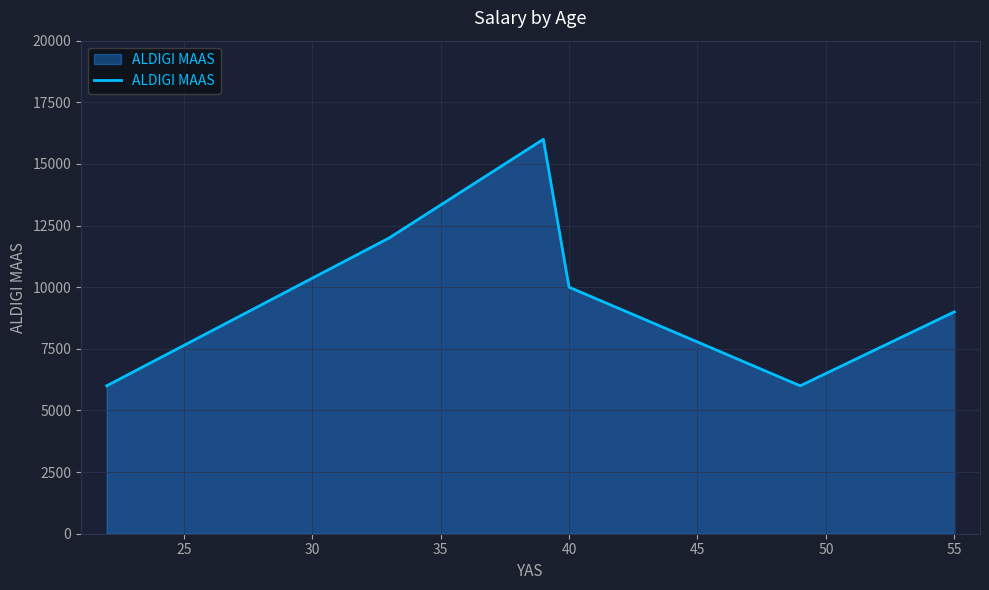

How many interior local valleys (lower than both neighbors) does the data have?

1